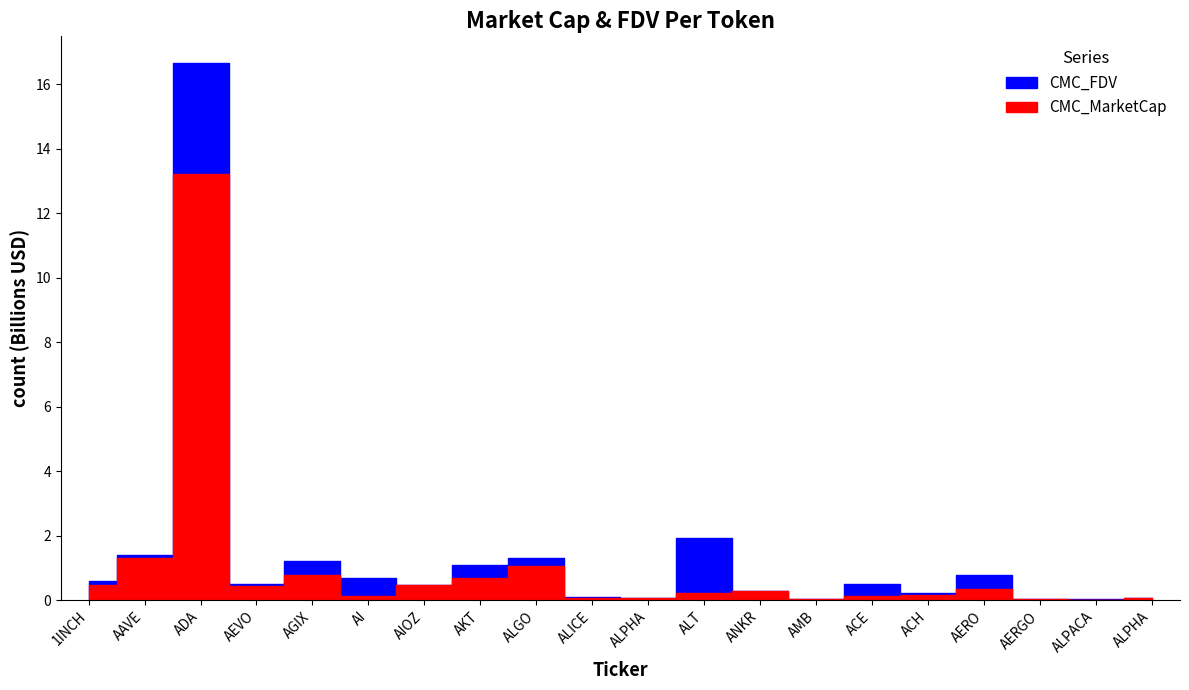

The value of CMC_FDV at ALICE is 35352791.2. True or false?

False